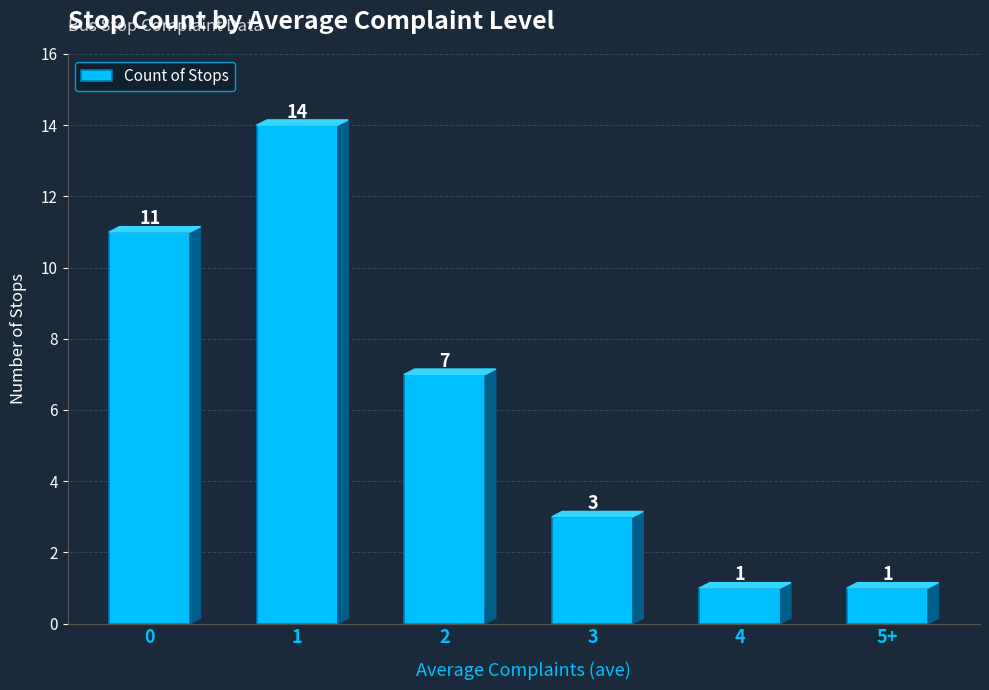

How many series are shown in this chart?

1